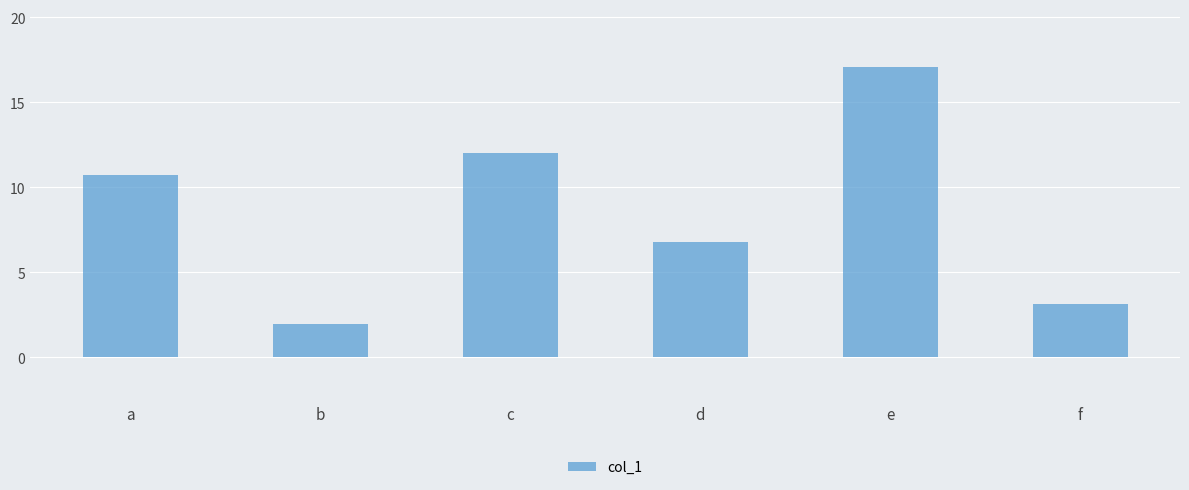

What is the sum of all values?

51.7